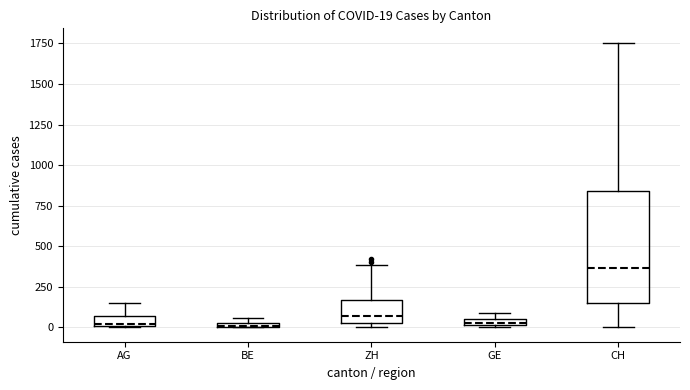

Which box is the tallest, from its lower edge to its upper edge?

CH